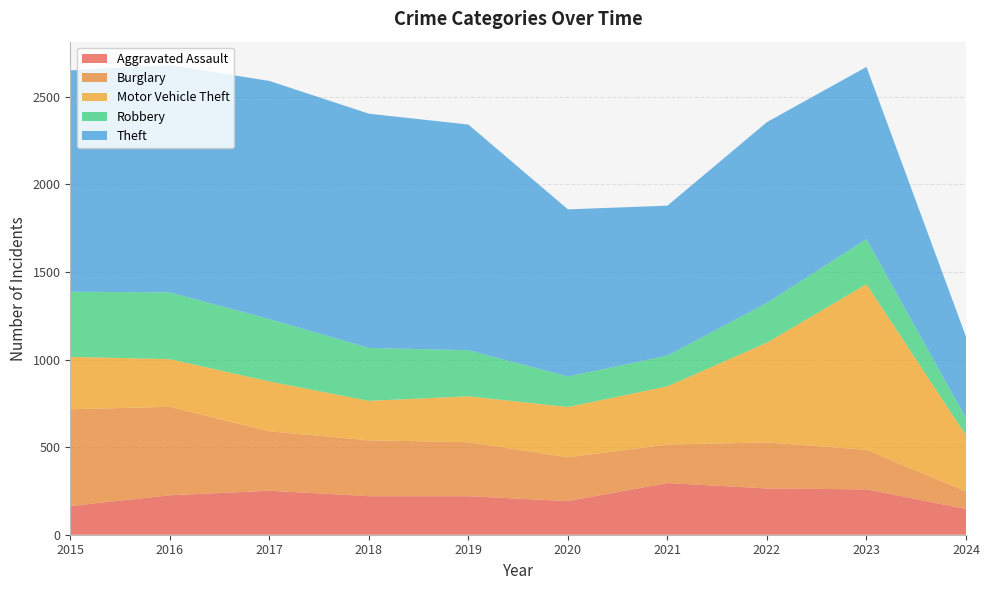

Reading left to right, transcribe all the data shown in this chart.

Aggravated Assault: 164	225	251	220	220	192	295	264	259	147
Burglary: 552	505	339	319	308	250	220	263	226	100
Motor Vehicle Theft: 299	272	285	225	262	287	332	569	945	320
Robbery: 372	381	356	302	263	174	175	227	257	98
Theft: 1263	1297	1359	1337	1288	954	856	1032	983	465